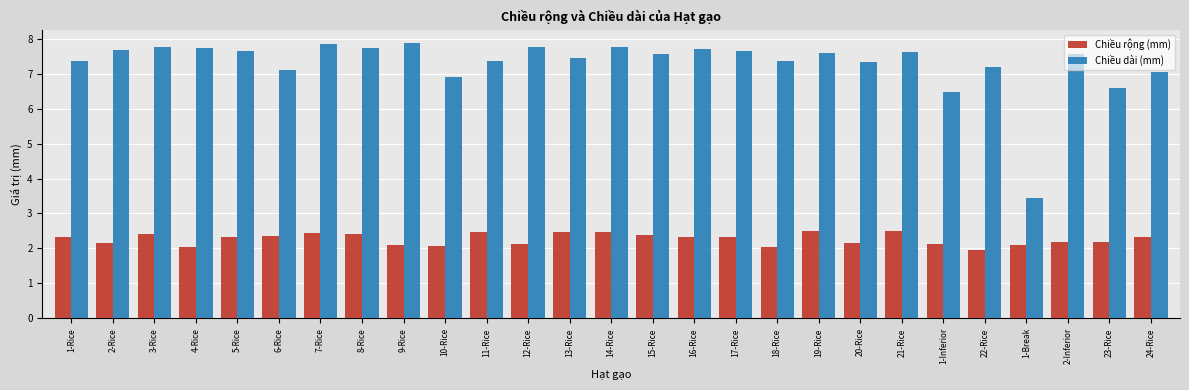

What are all the series names shown in the legend?

Chiều rộng (mm), Chiều dài (mm)